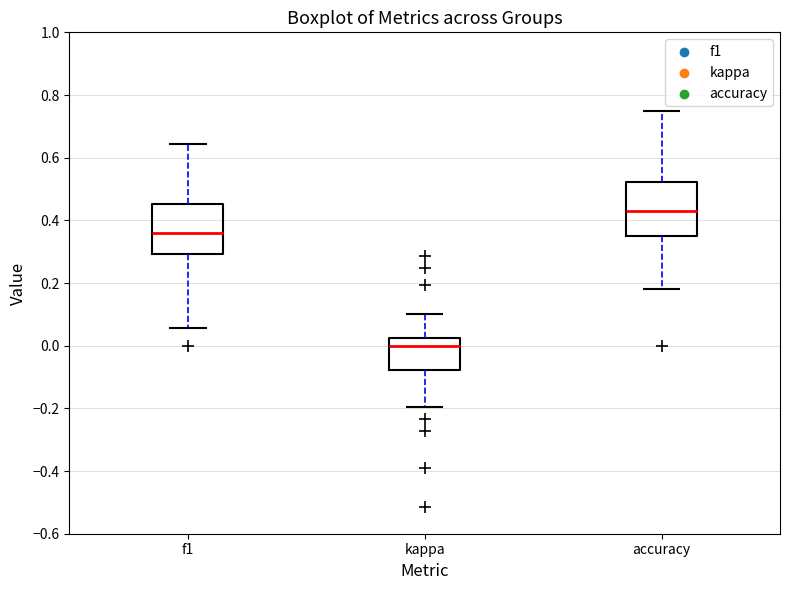

Where is the upper edge of the box for kappa on the y-axis? The values are not printed on the chart, so give them approximately, as read against the axis.

0.02